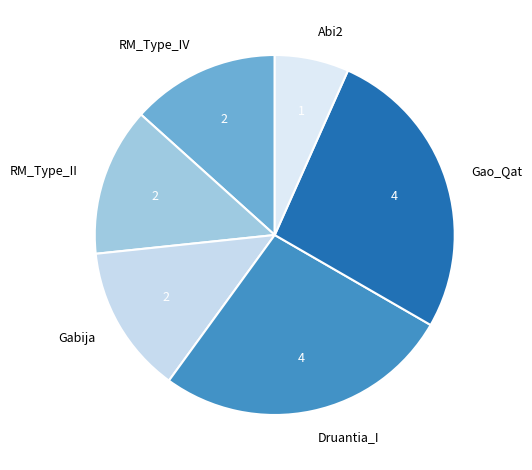

What is the ratio of the value at Gao_Qat to the value at Abi2?

4.0